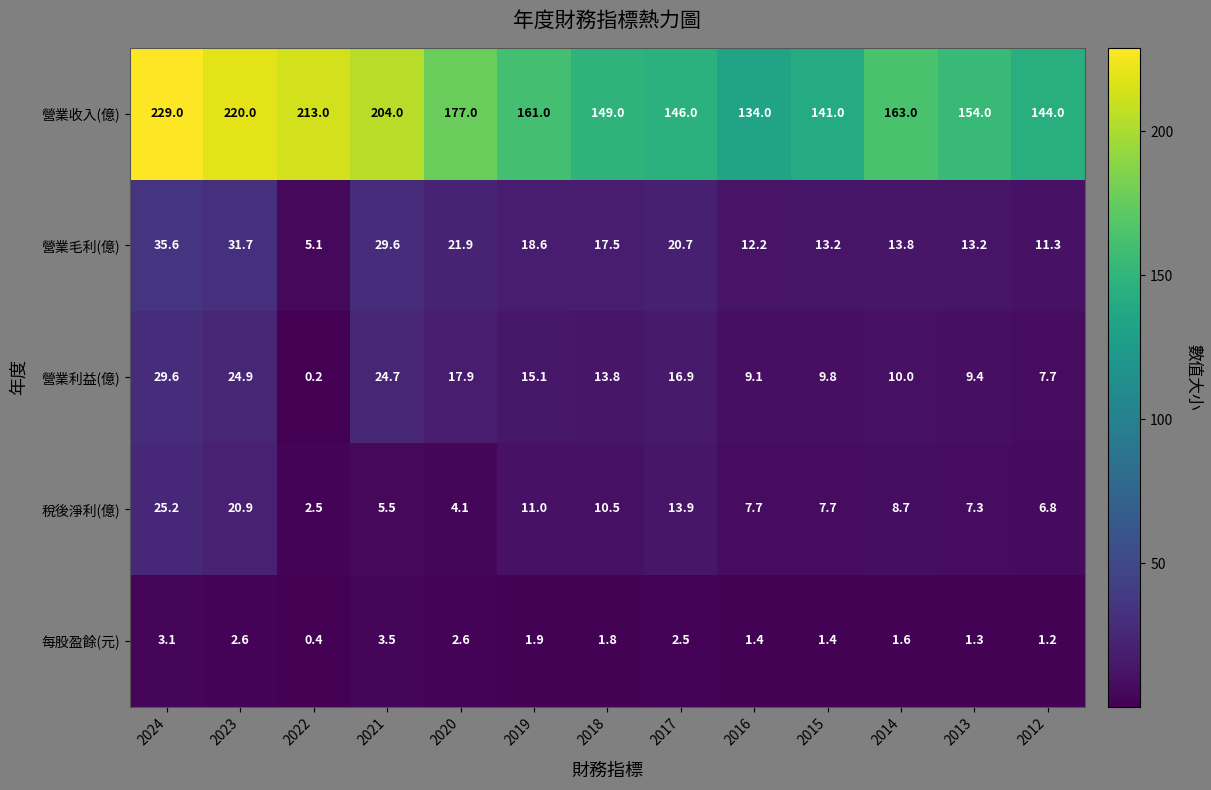

At which label is 營業利益(億) closest to 14?

2018